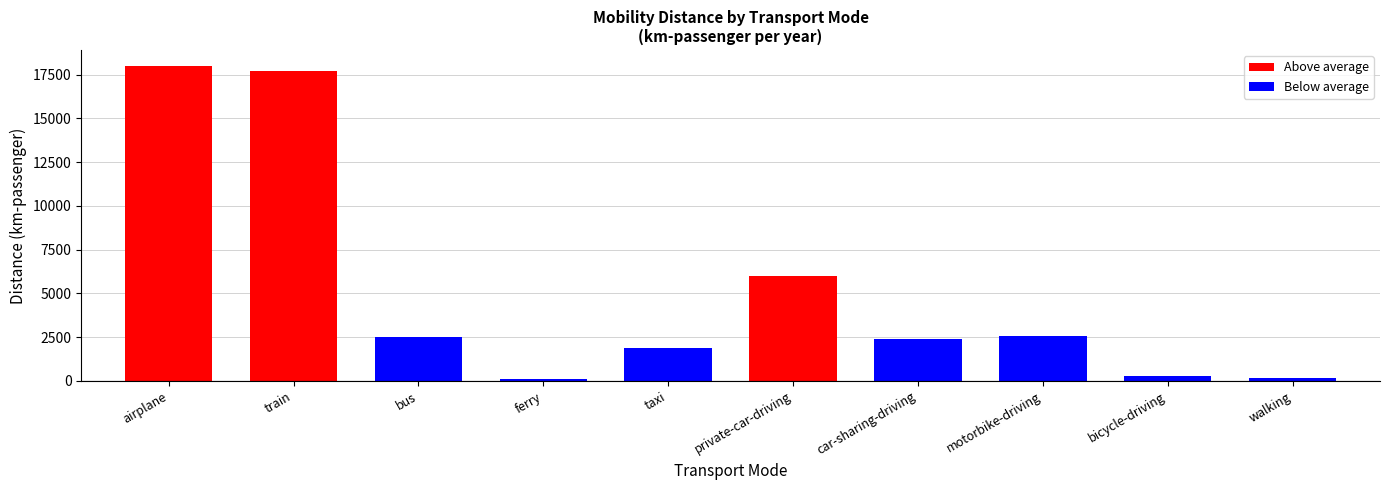

How many bars are there in total?

10